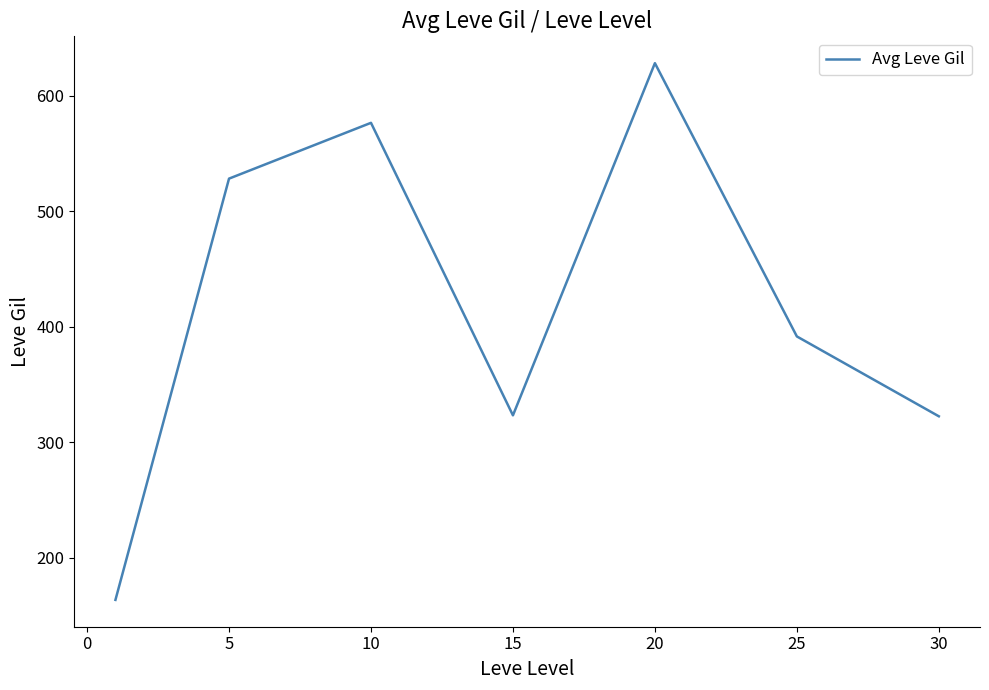

True or false: there are more than 0 points higher than both neighbors.

True